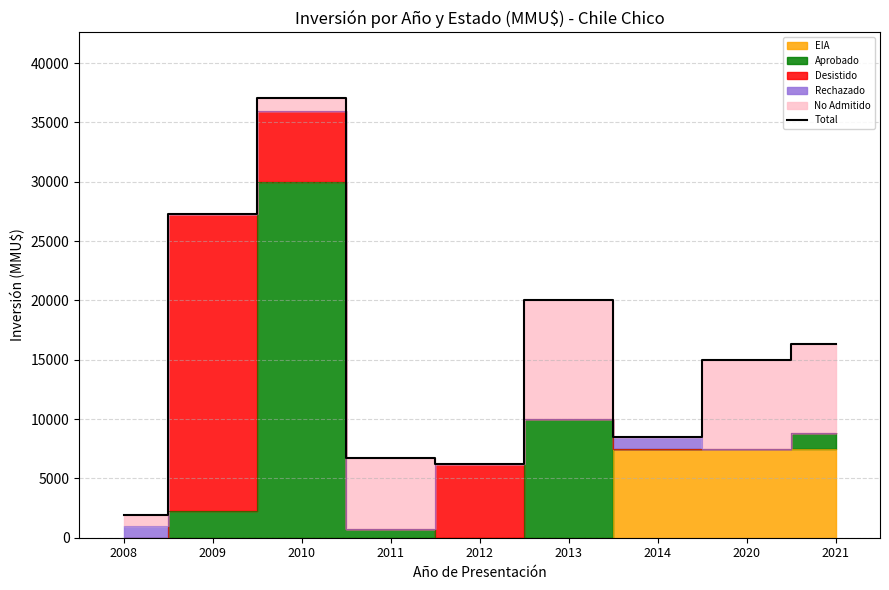

Rank the categories by value from lowest to highest.

2008, 2012, 2011, 2014, 2020, 2021, 2013, 2009, 2010